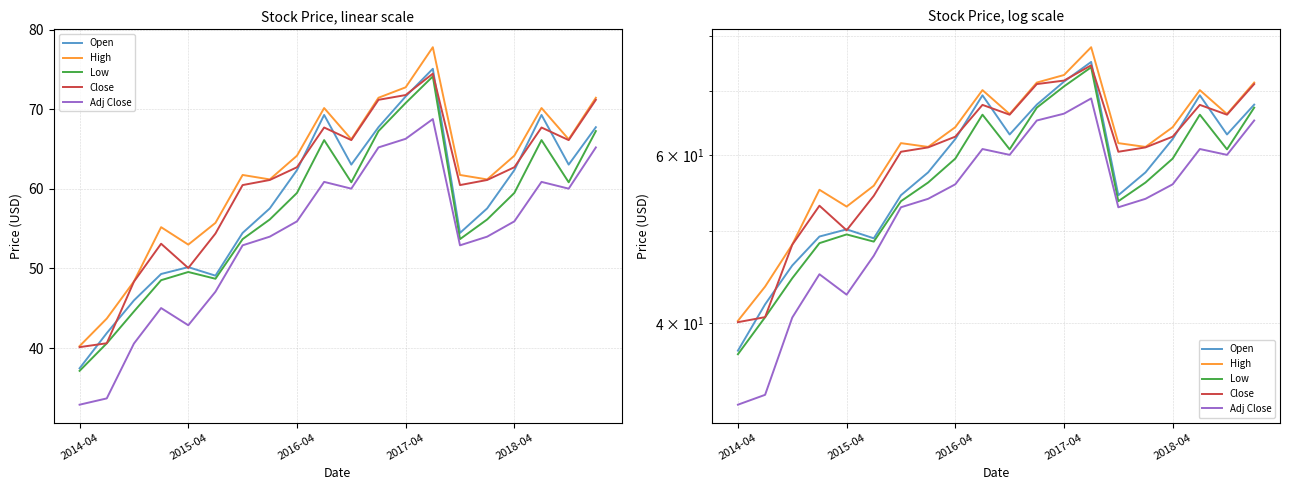

Rank the series by their maximum value, from highest to lowest.

High, Open, Close, Low, Adj Close